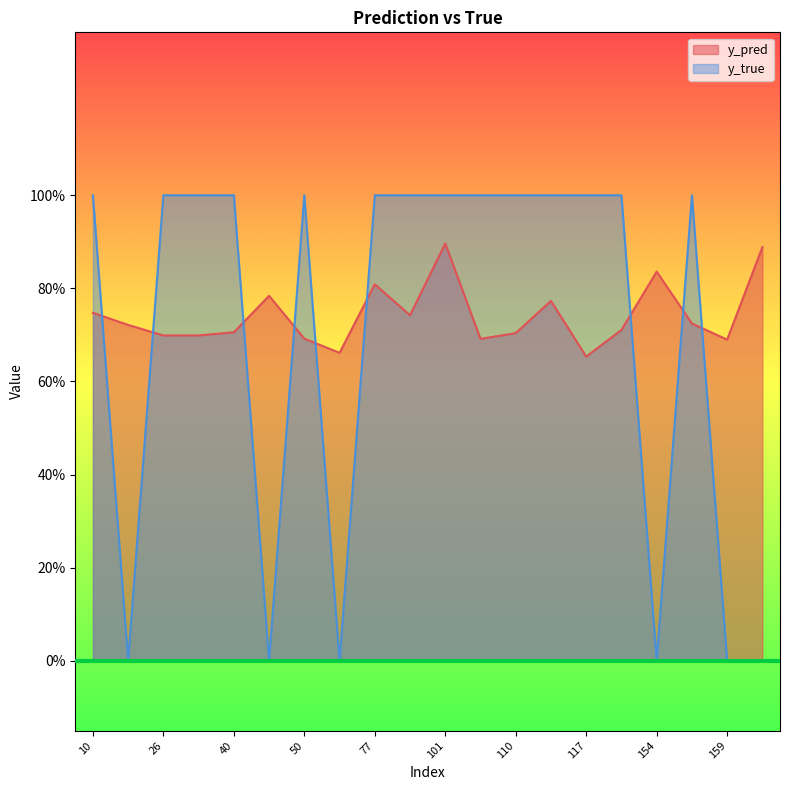

What is the sum of all y_pred values?

14.8